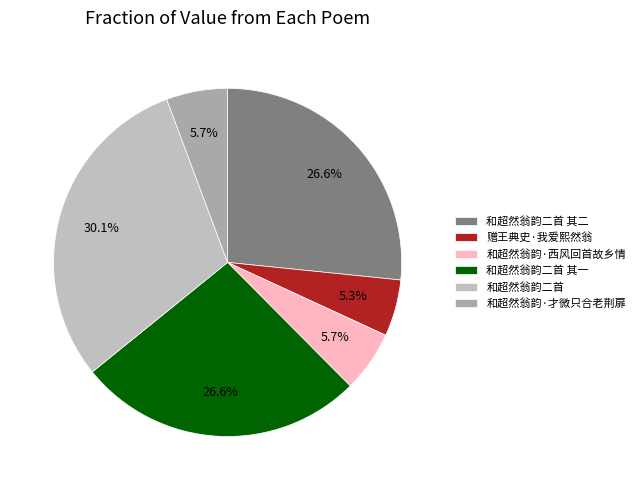

Count the number of slices in the pie.

6